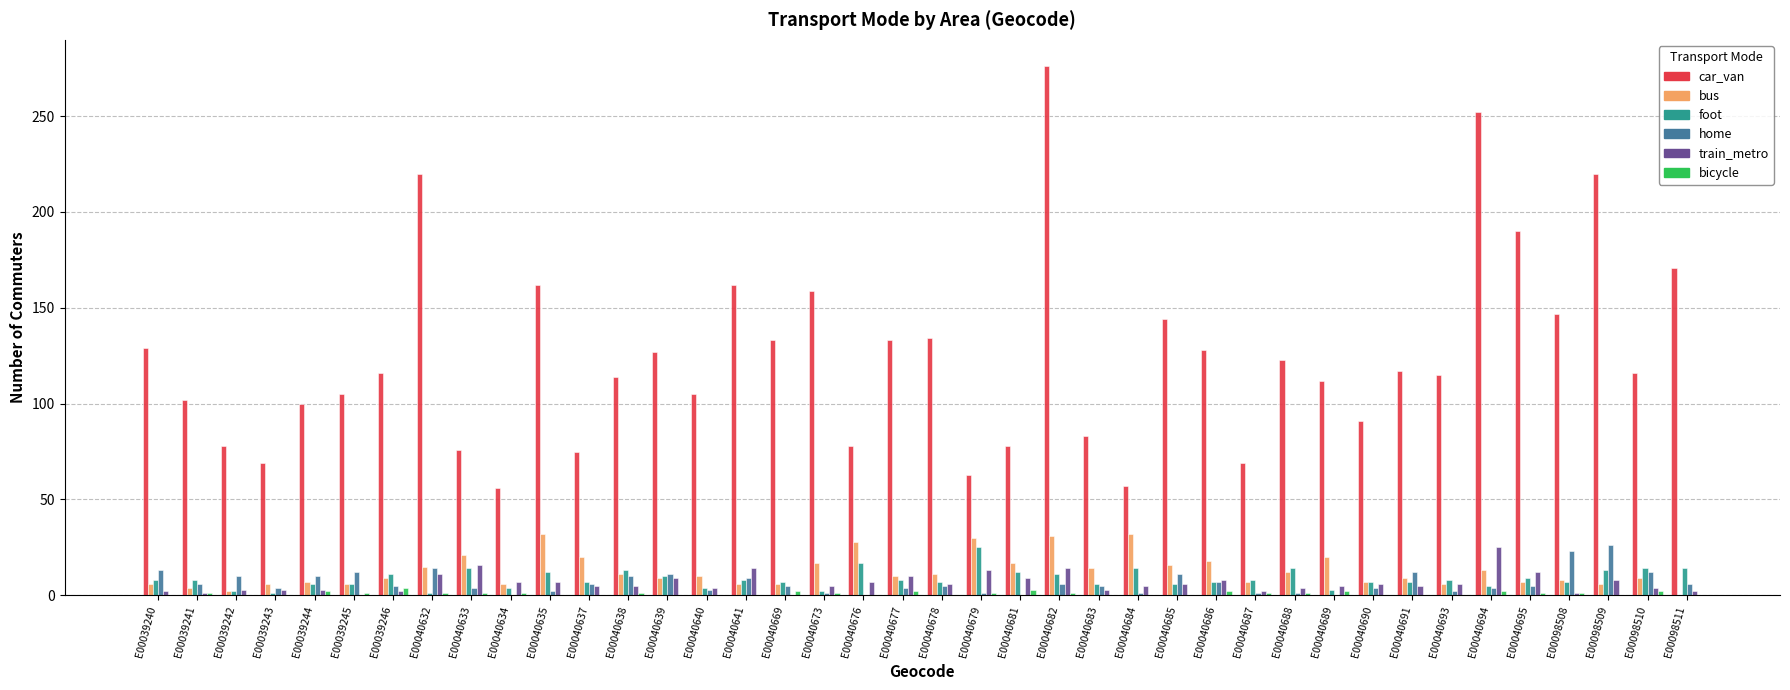

How many series are shown in this chart?

6